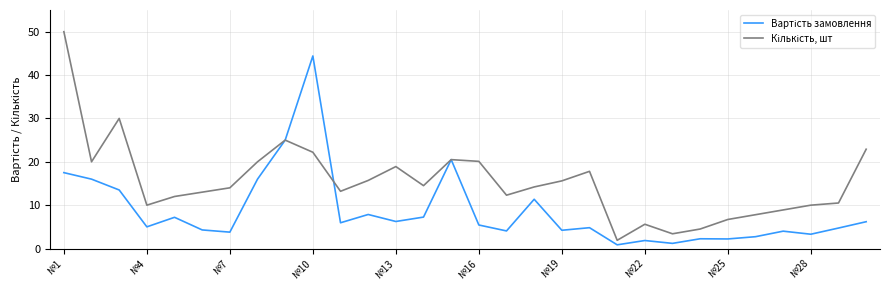

At how many categories does at least one series exceed 28?

3